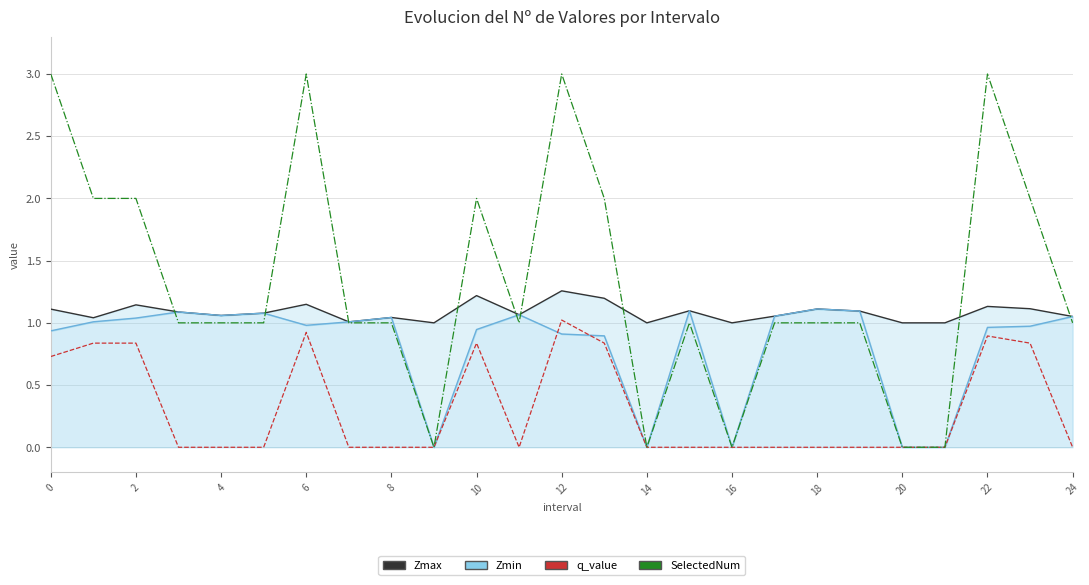

Rank the series by their maximum value, from lowest to highest.

q_value, Zmin, Zmax, SelectedNum